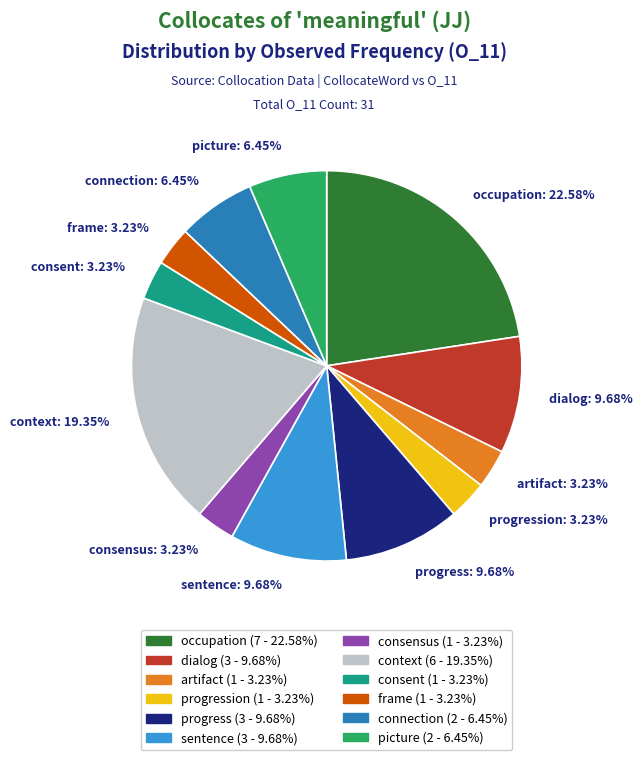

Is there any slice that represents more than half of the pie?

No